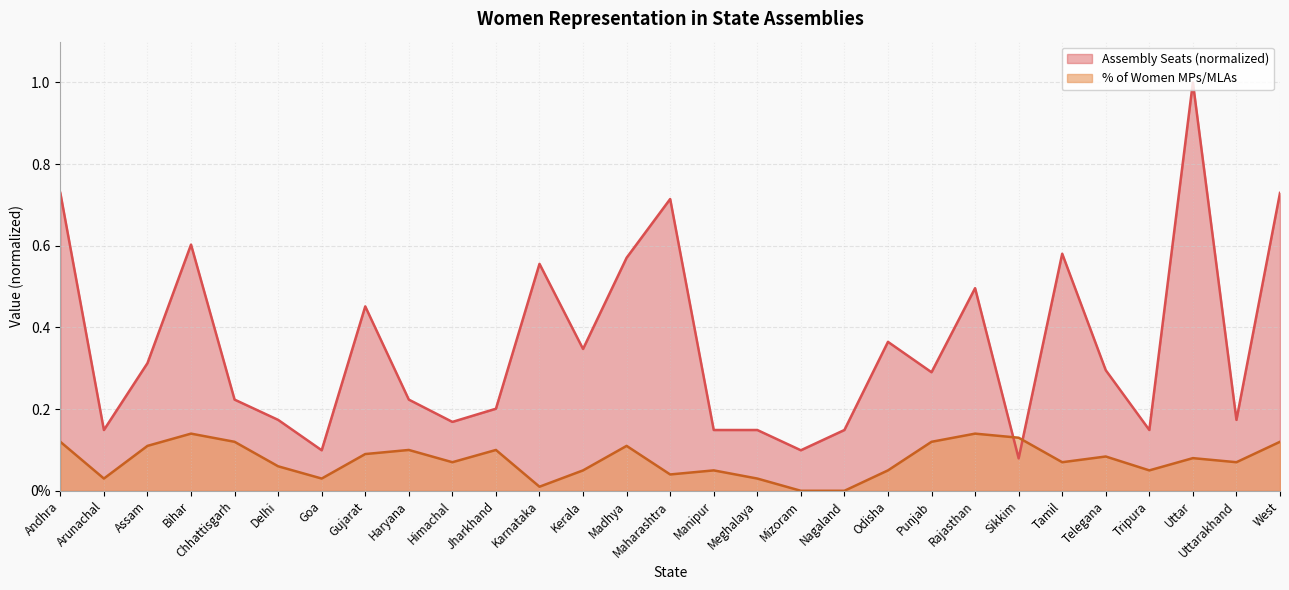

True or false: % of Women MPs/MLAs and Assembly (normalized) intersect in this chart.

True